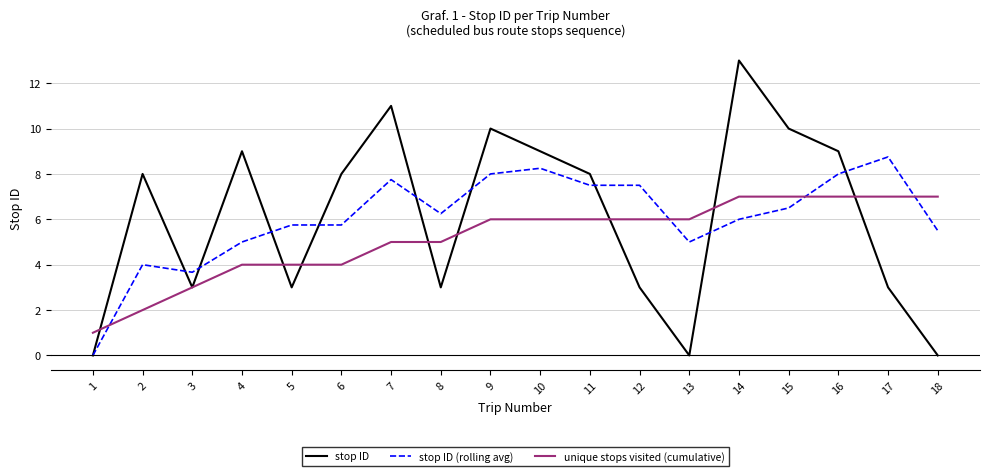

Which series has the largest range (max minus min)?

stop ID